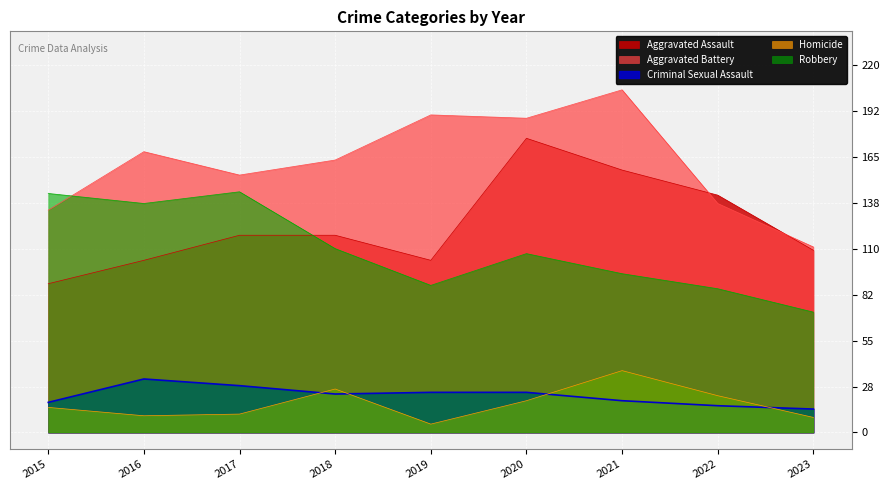

Is it true that Robbery equals 128 at 2023?

False